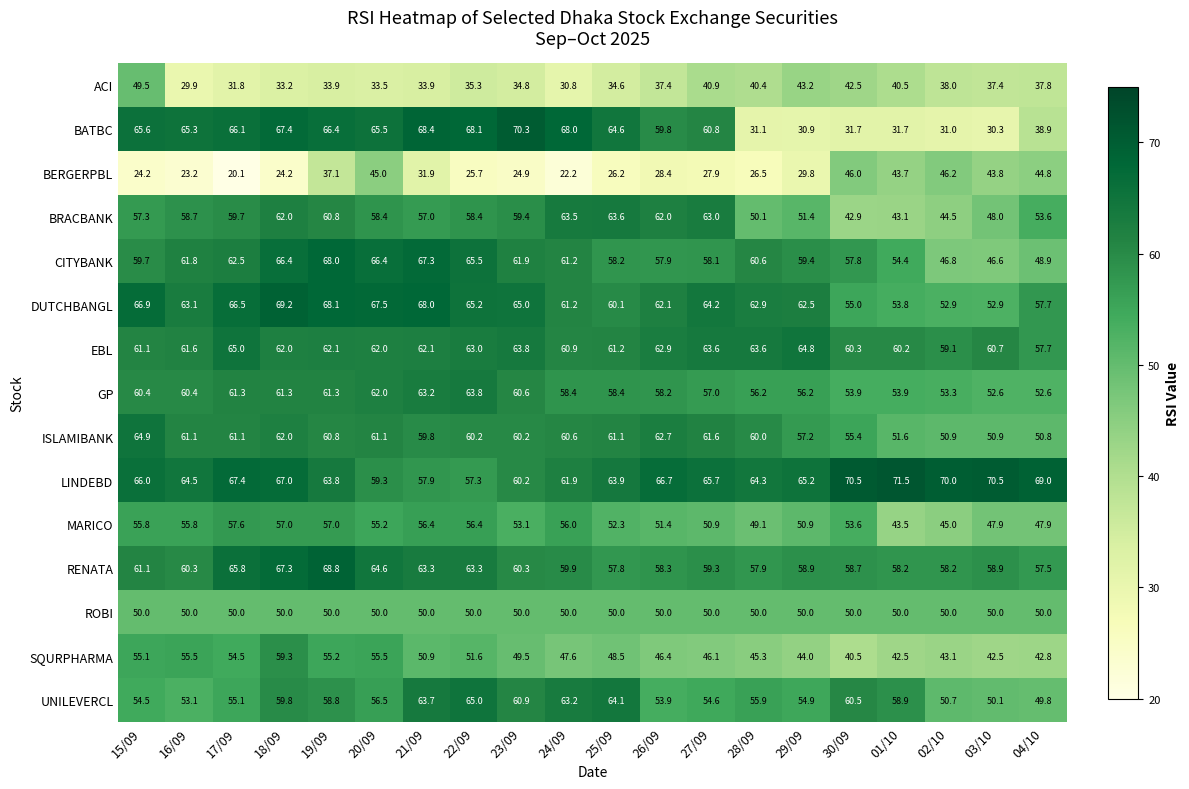

Which series has the largest total across all categories?

LINDEBD